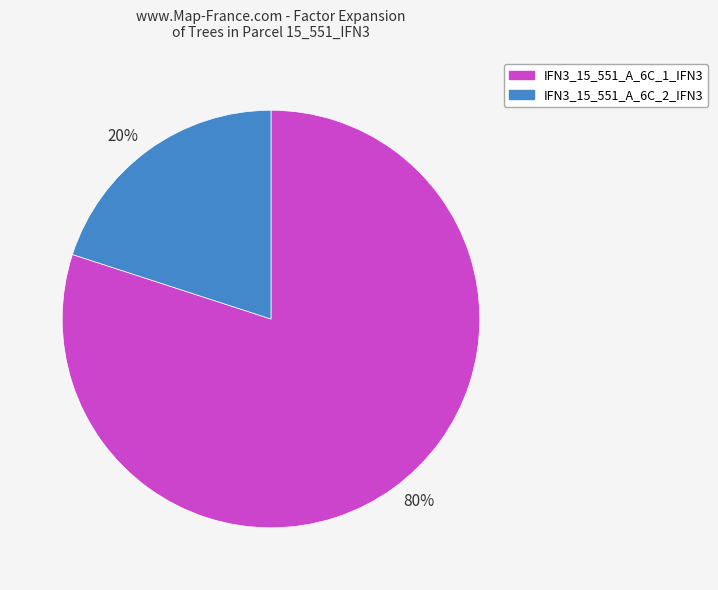

To the nearest percent, what is the combined percentage of IFN3_15_551_A_6C_1_IFN3 and IFN3_15_551_A_6C_2_IFN3?

100%